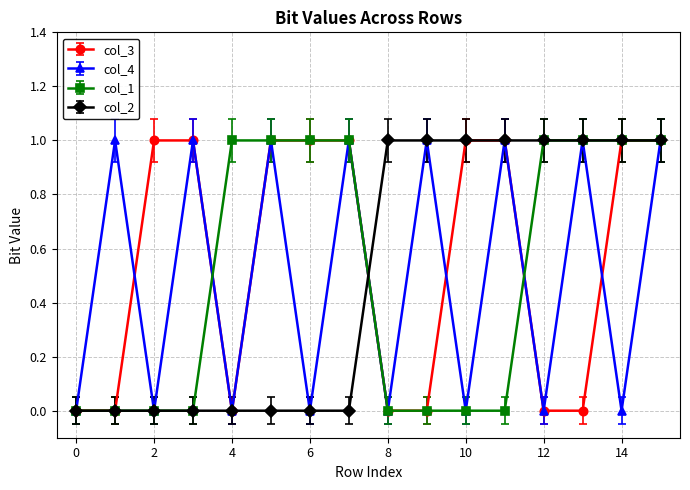

What is the value of the col_4 point at the 14th from the left?

1